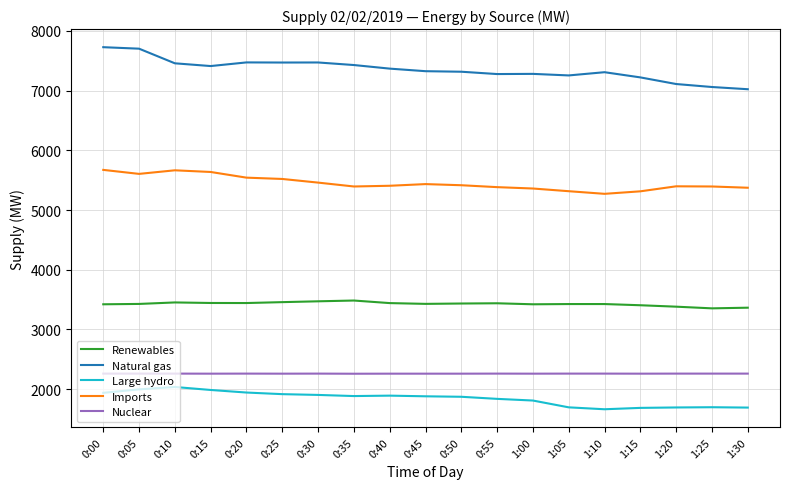

True or false: Natural gas and Nuclear cross at least once.

False